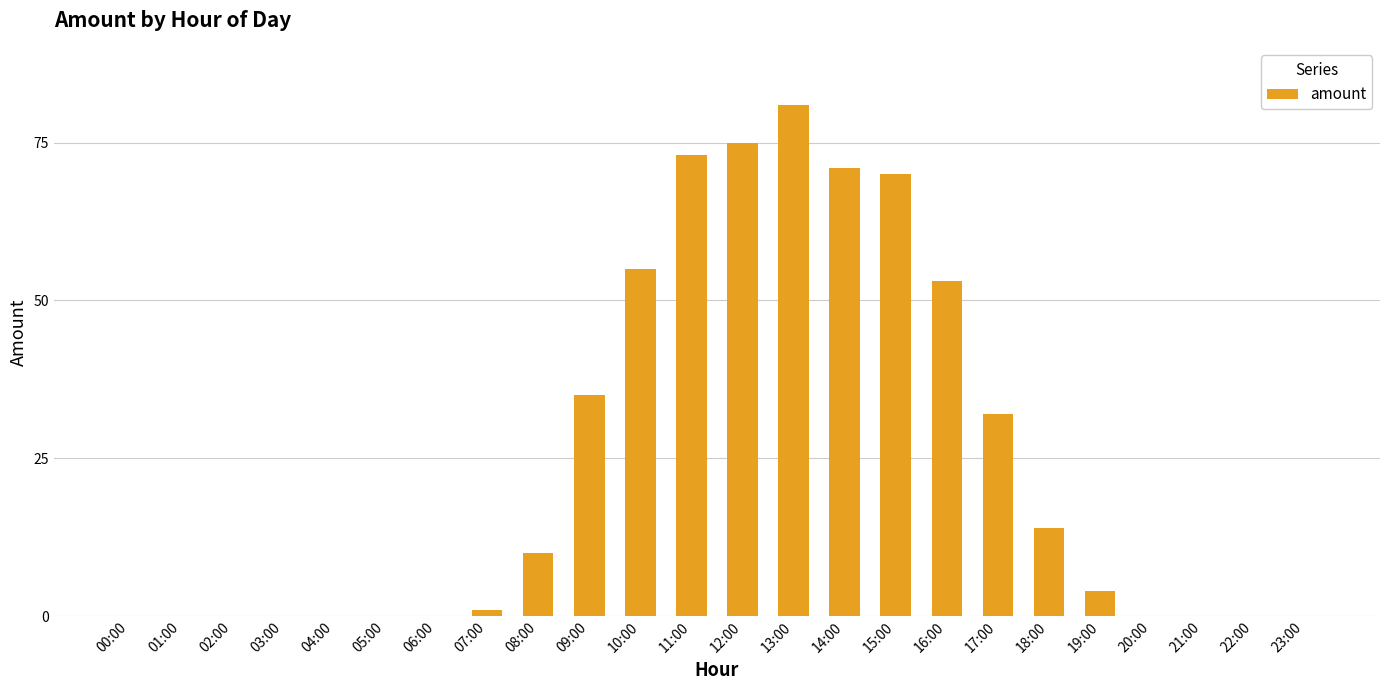

At which label does the data first exceed 4?

08:00